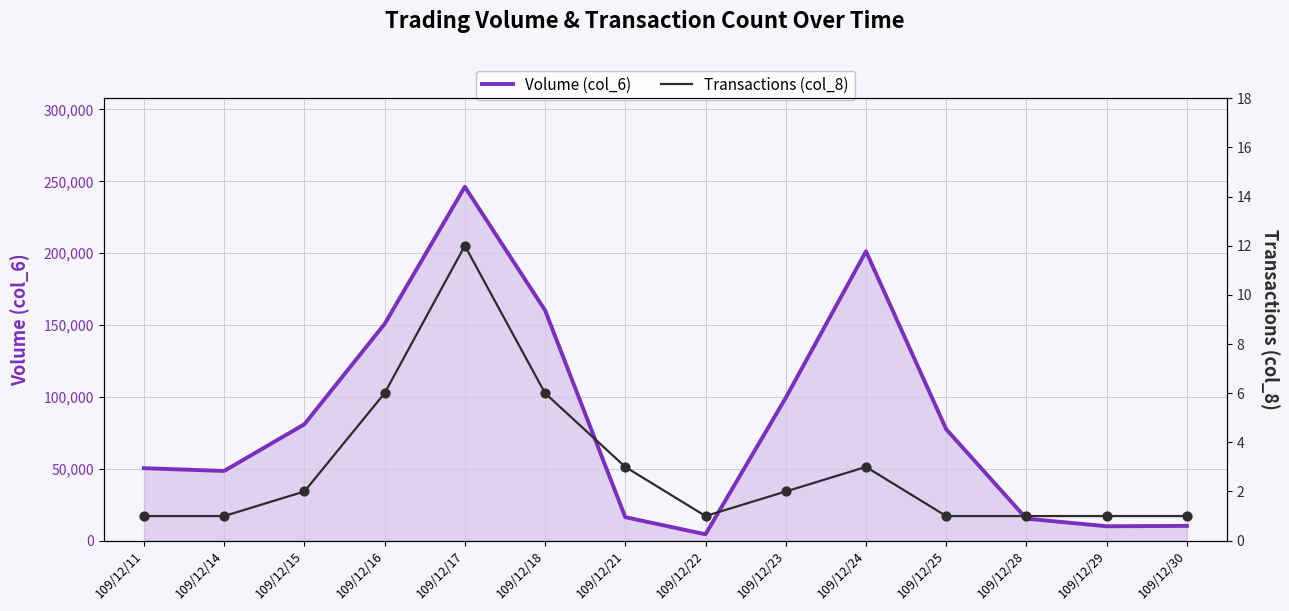

Which series has the largest total across all categories?

Volume (col_6)